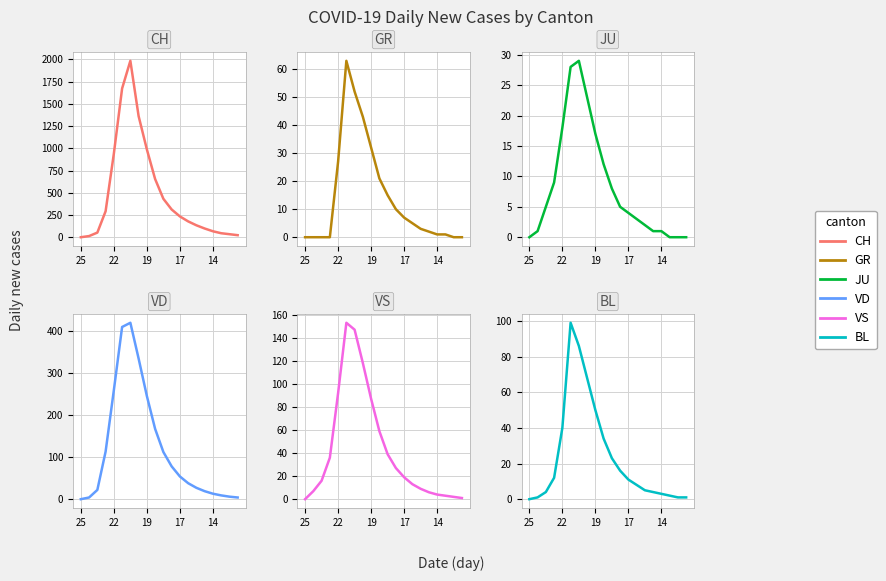

Reading right to left, what are all the values shown in this chart?

CH: 23	34	45	67	98	134	178	234	312	432	654	987	1361	1983	1672	940	292	52	13	0
GR: 0	0	1	1	2	3	5	7	10	15	21	32	43	52	63	27	0	0	0	0
JU: 0	0	0	1	1	2	3	4	5	8	12	17	23	29	28	18	9	5	1	0
VD: 4	6	9	13	19	27	38	54	78	112	167	245	334	419	409	259	113	22	4	0
VS: 1	2	3	4	6	9	13	19	27	39	59	87	118	147	153	92	36	16	7	0
BL: 1	1	2	3	4	5	8	11	16	23	34	50	68	86	99	40	12	4	1	0